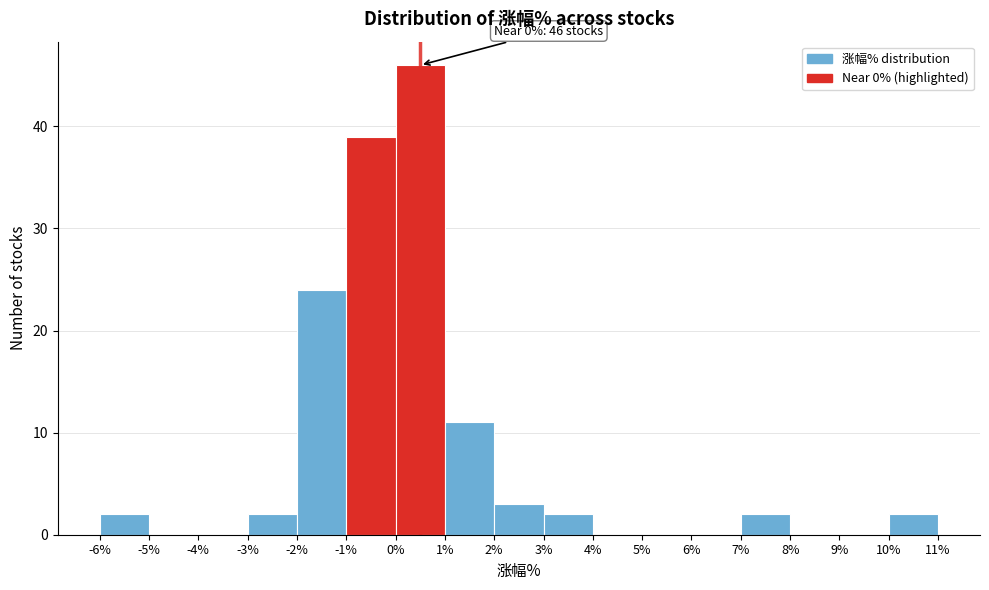

Over which range of the x-axis is the bar tallest?

0% to 1%